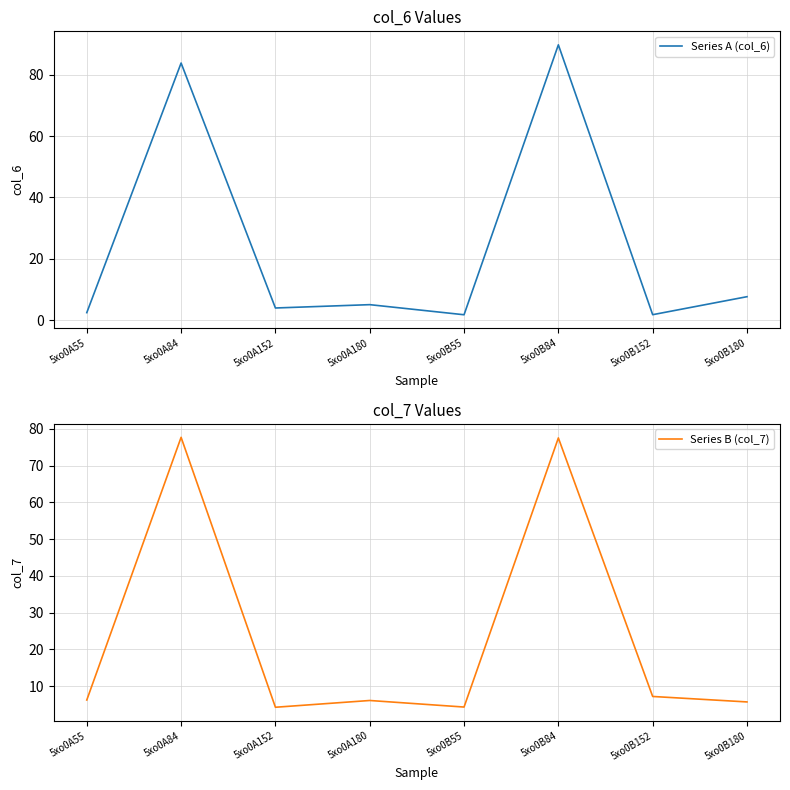

What is the average value of the Series A (col_6) series?

24.5